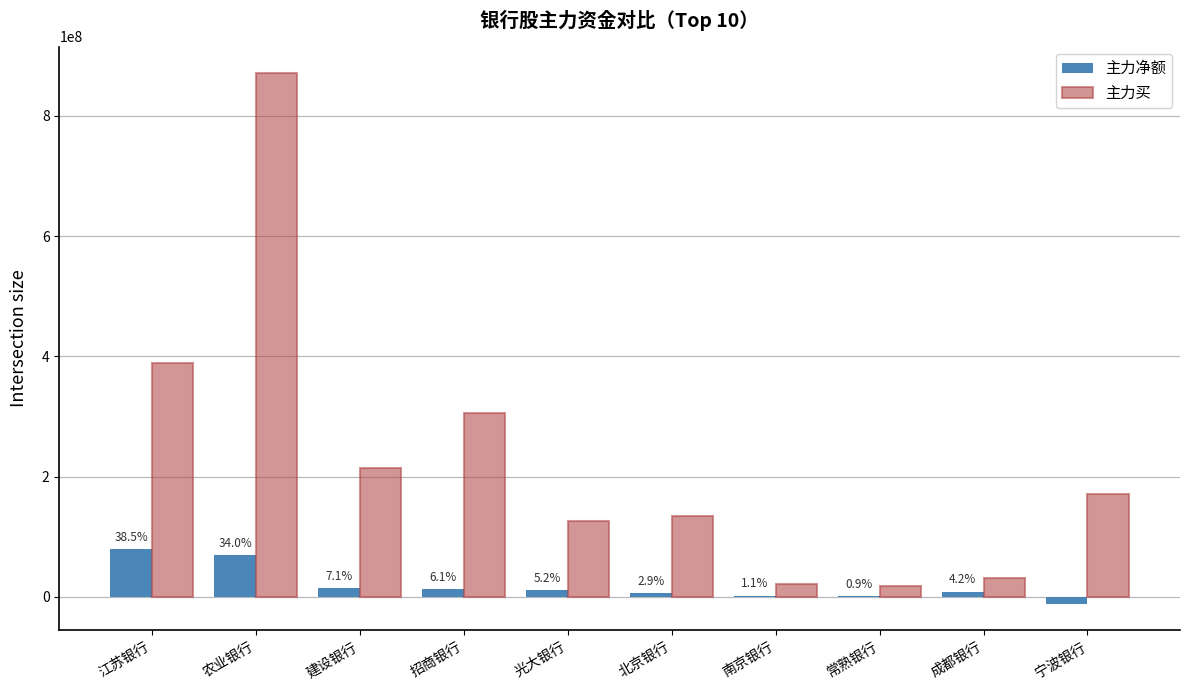

What is the sum of the 主力净额 values at 招商银行 and 江苏银行?

91387540